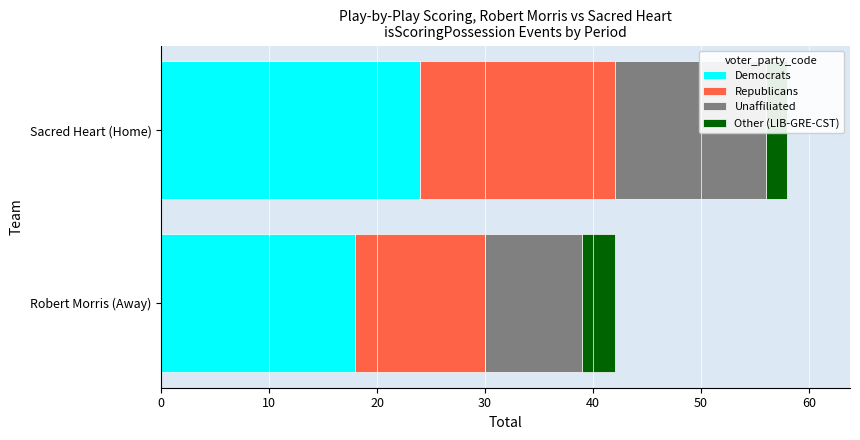

Which series changed the most between Robert Morris (Away) and Sacred Heart (Home)?

Democrats